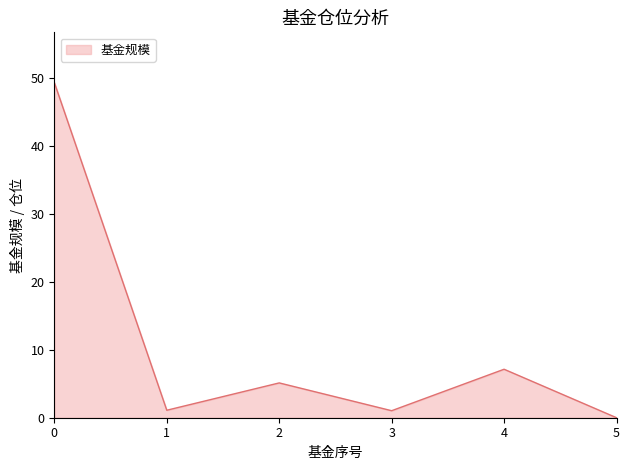

What is the sum of the values at 4 and 0?

56.4